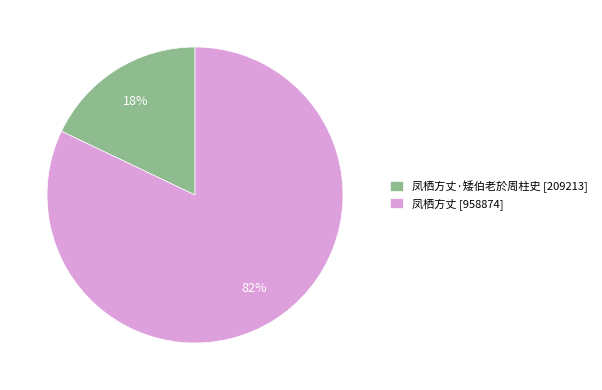

How many segments does this pie chart have?

2